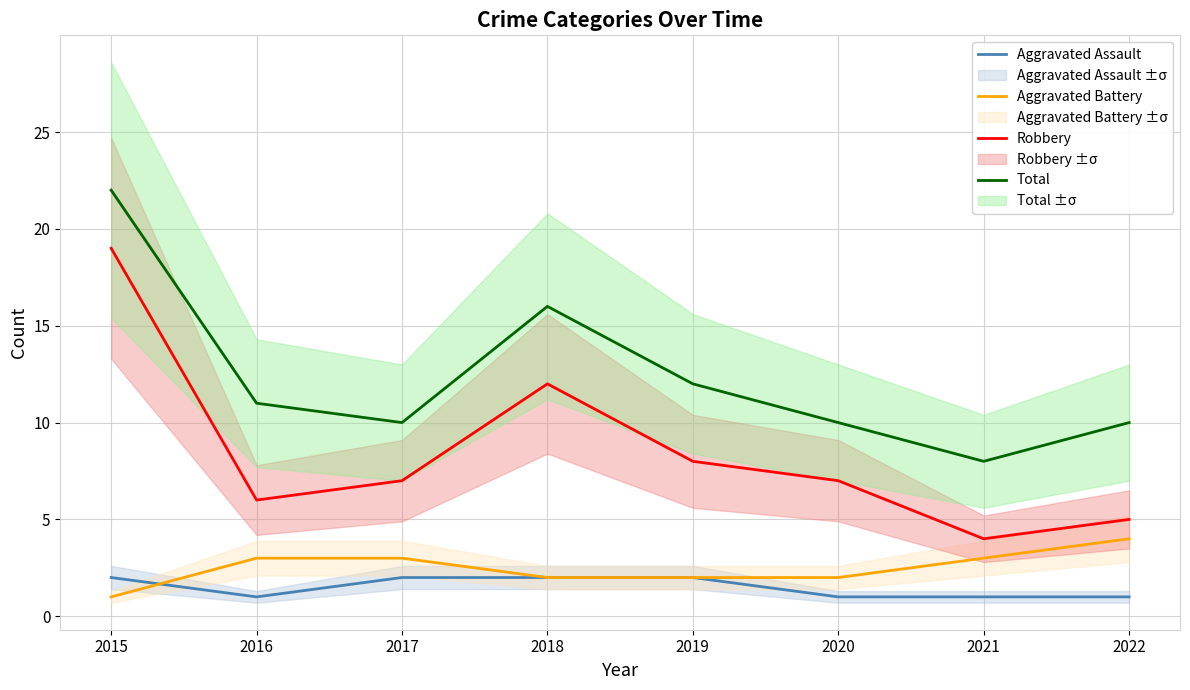

Which series has the widest spread of values?

Robbery